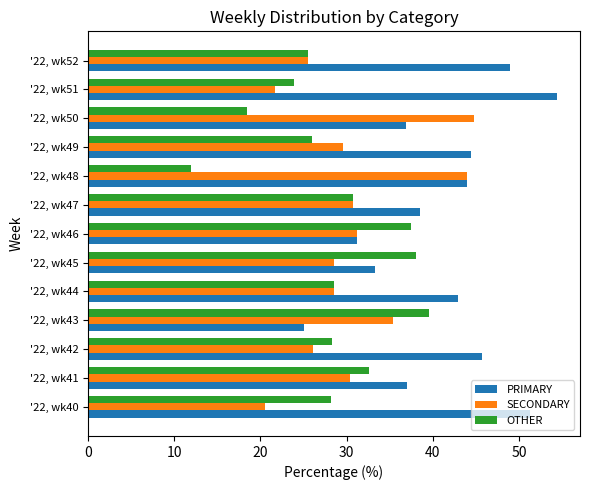

What are all the series names shown in the legend?

PRIMARY, SECONDARY, OTHER